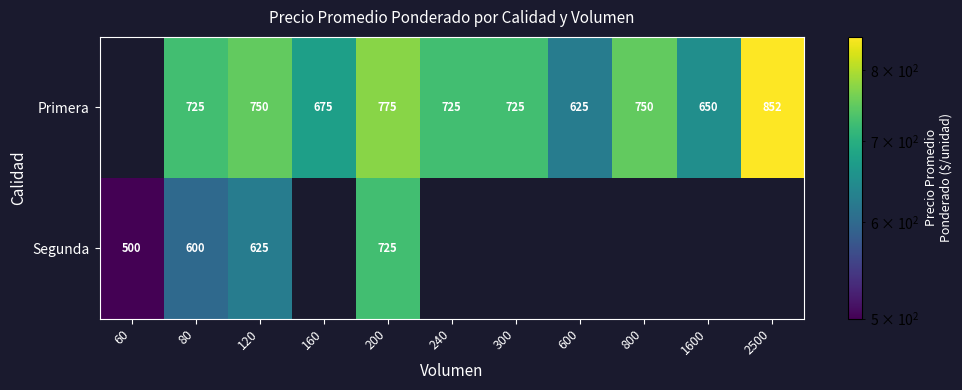

Between 2500 and 200, which is larger?

2500